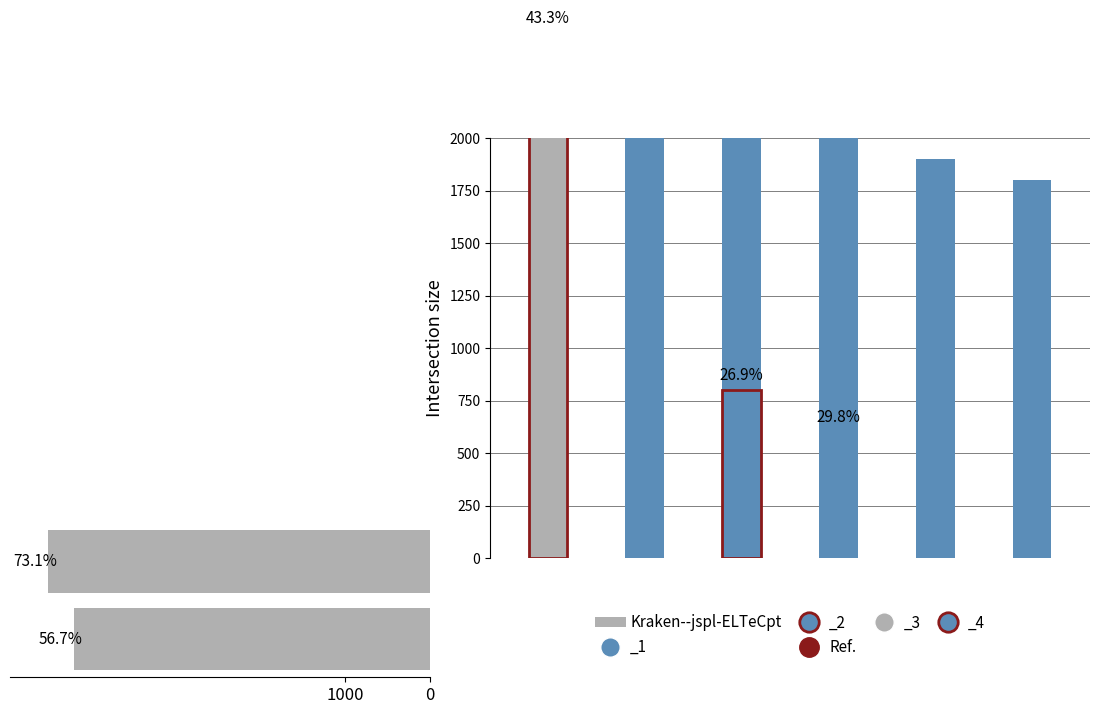

What is the sum of all values?

8700